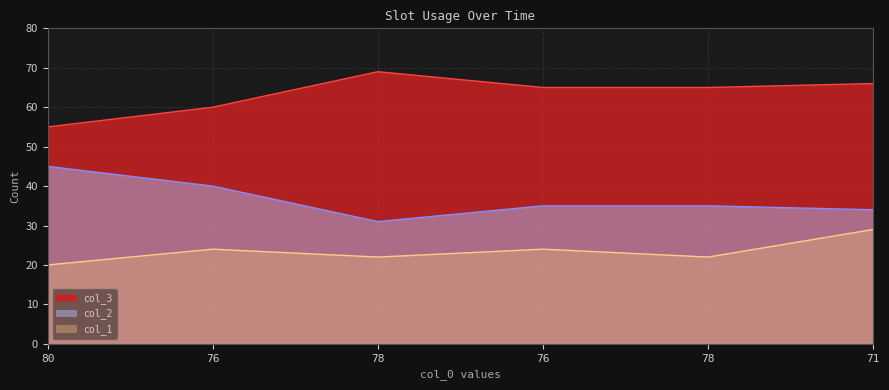

True or false: col_3 and col_1 cross at least once.

False